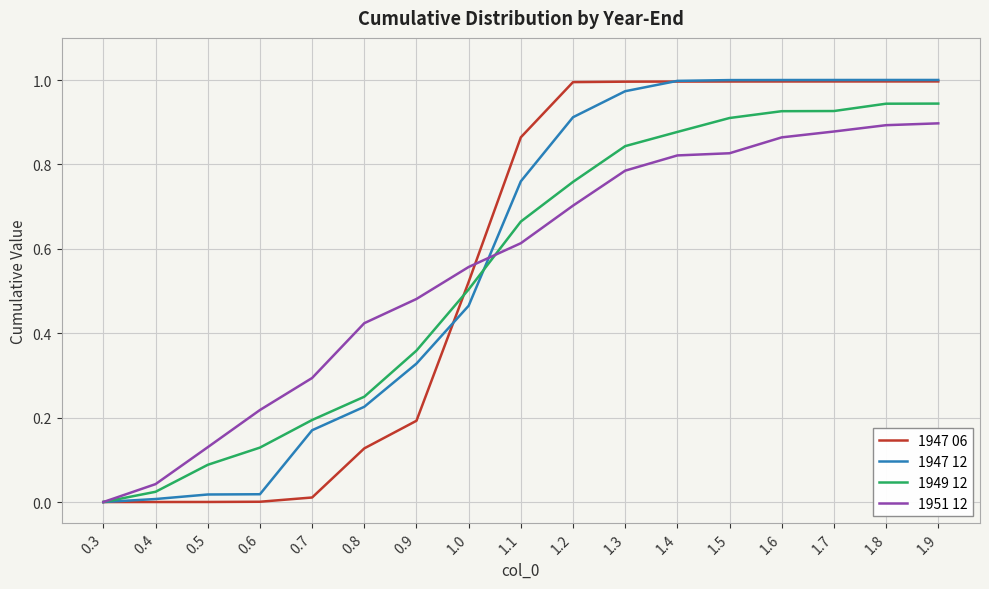

The value of 1951 12 at 1.4 is 0.4. True or false?

False